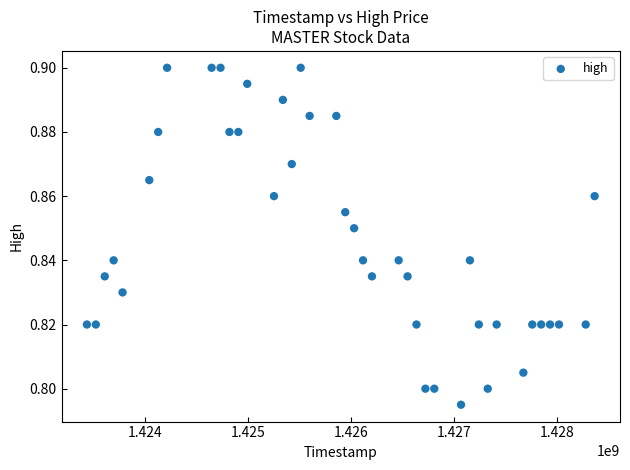

What is the range of X values (max minus min)?

4924800.0